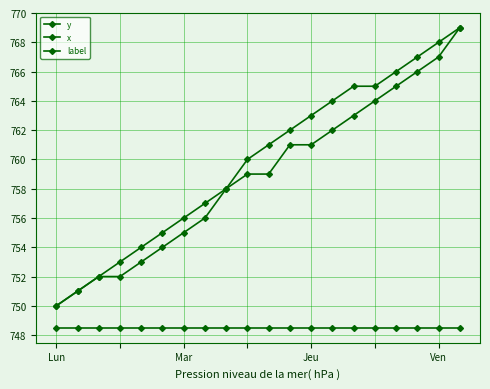

Count the number of data series in this chart.

3